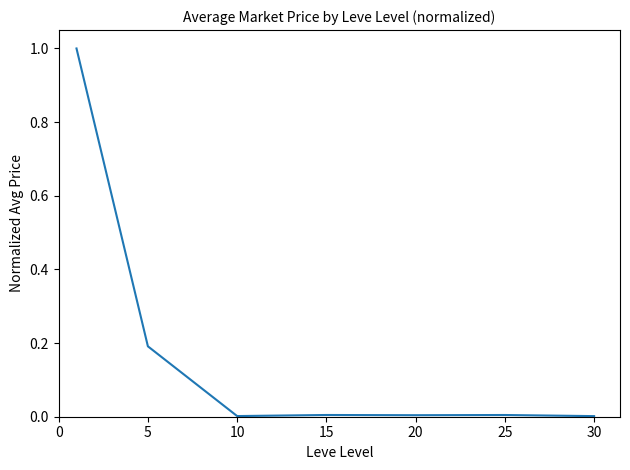

How many lines are shown in the chart?

1